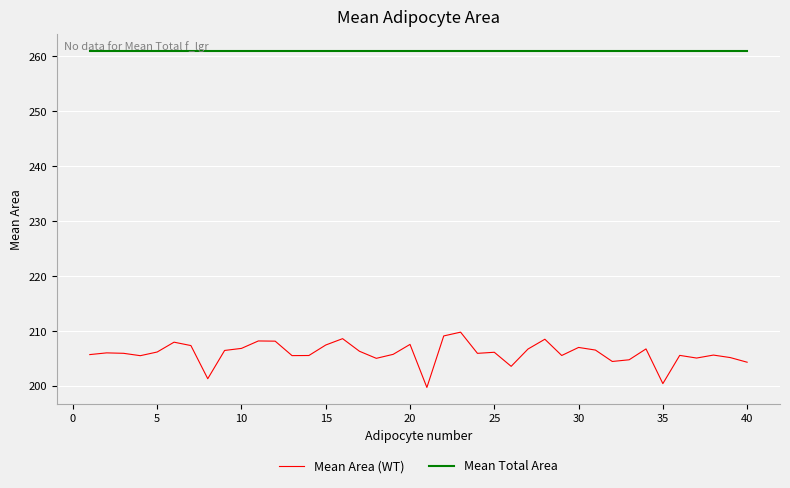

List the series in order of their peak value, lowest first.

Mean Area (WT), Mean Total Area